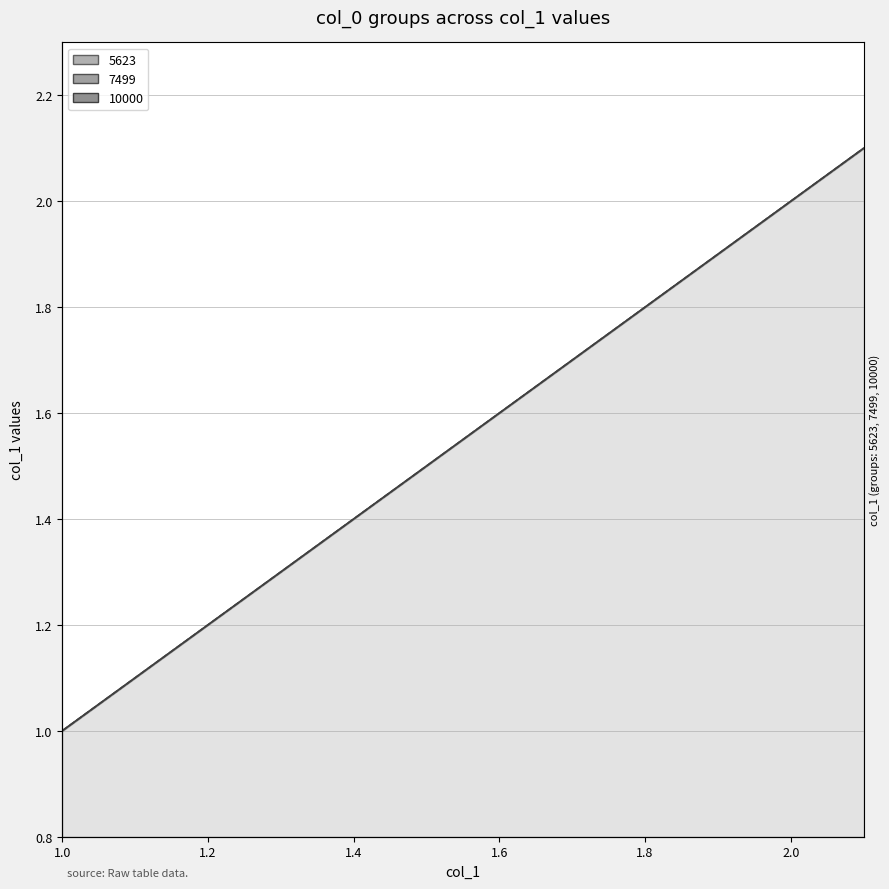

True or false: 7499 has a value of 1.0 at 1.0.

True